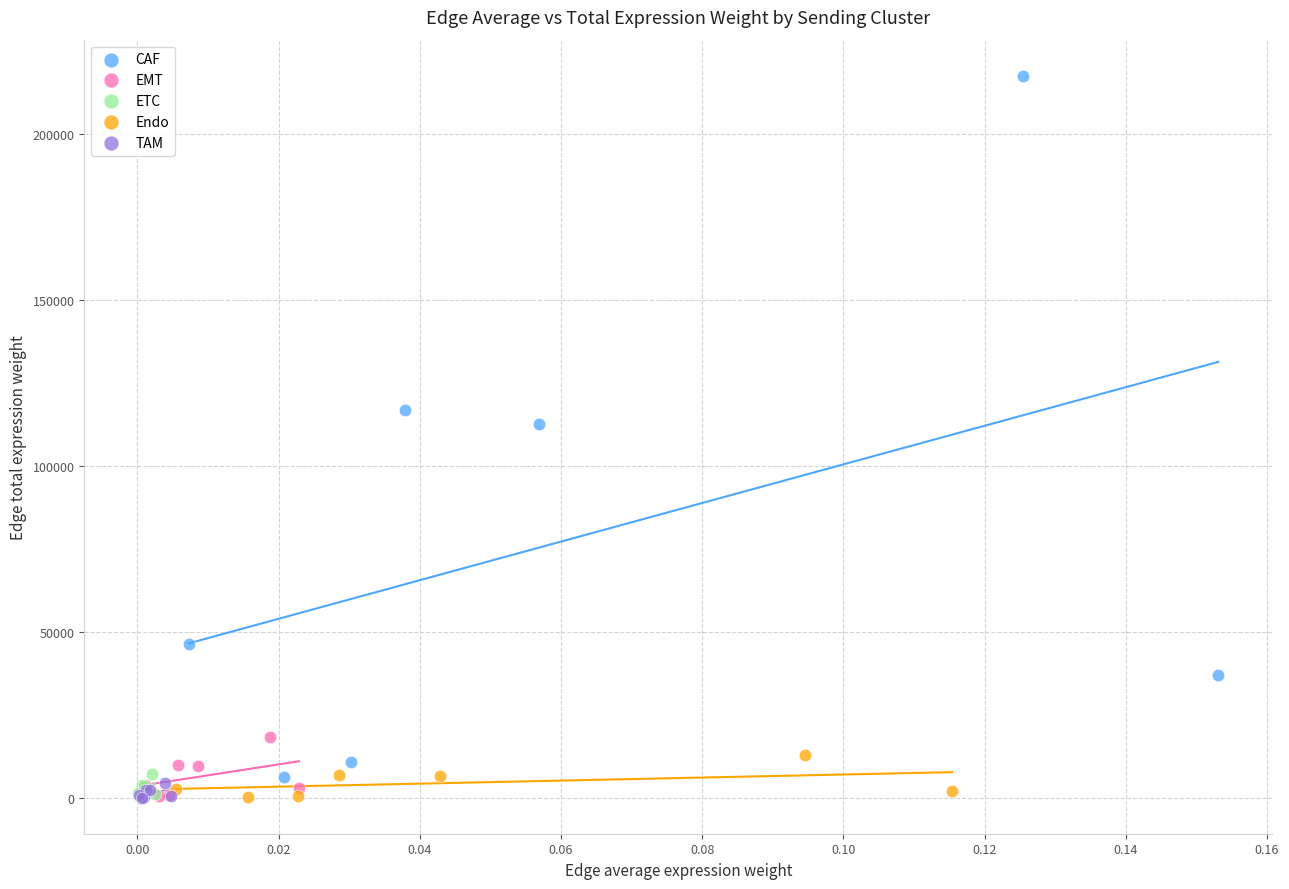

Which series has the widest spread of Y values?

CAF